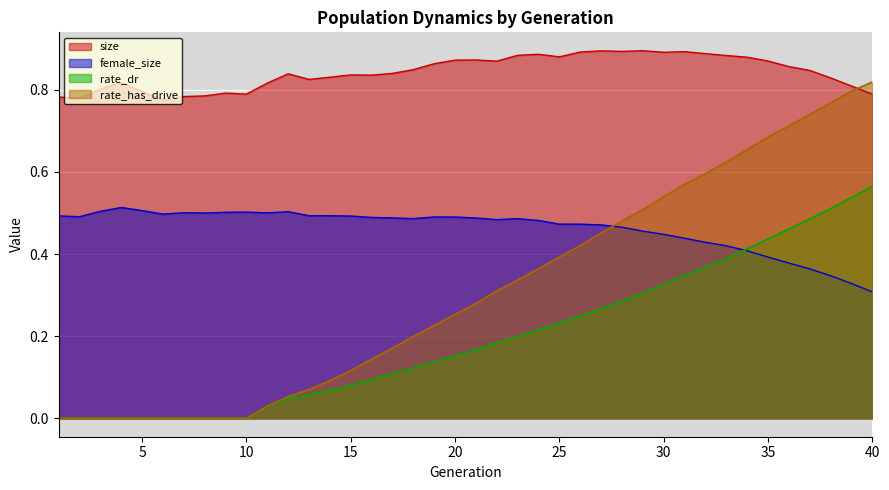

How many lines are shown in the chart?

4